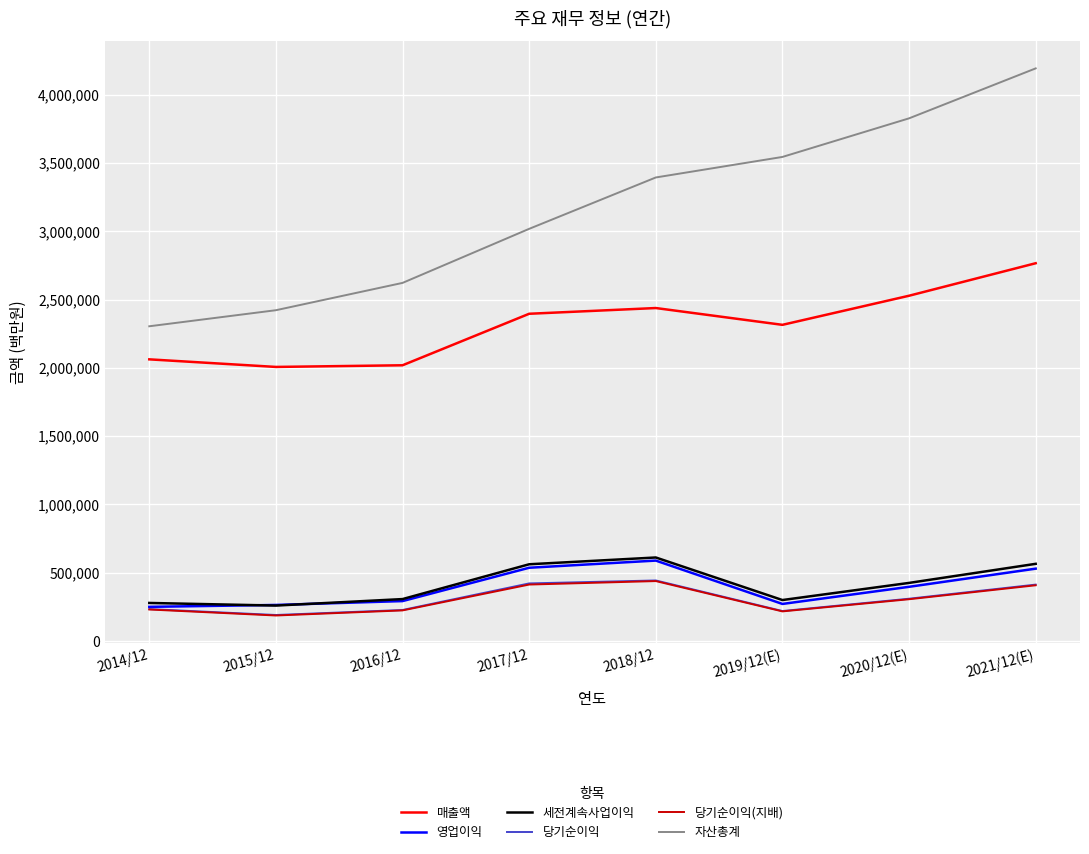

The value of 세전계속사업이익 at 2014/12 is 278750. True or false?

True